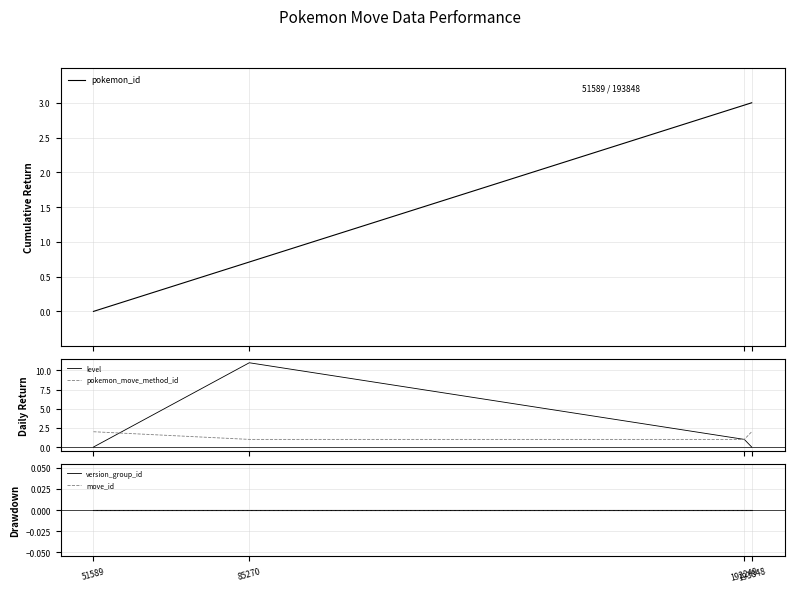

What is the total value across all series at 85270?

12.7